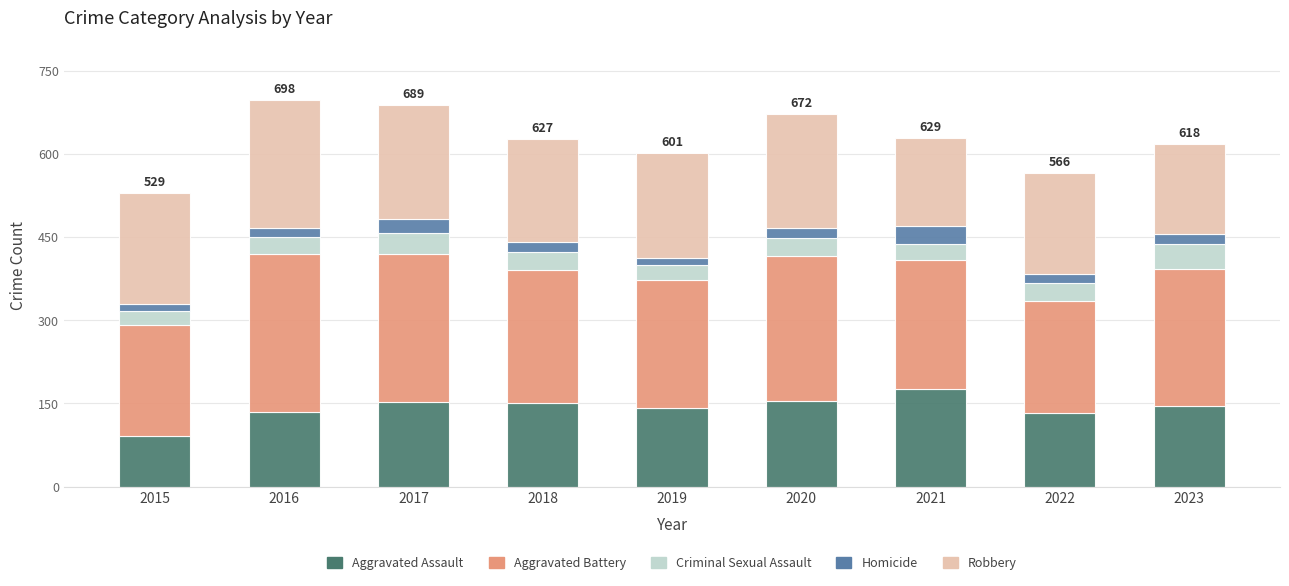

Does the chart contain any negative values?

No